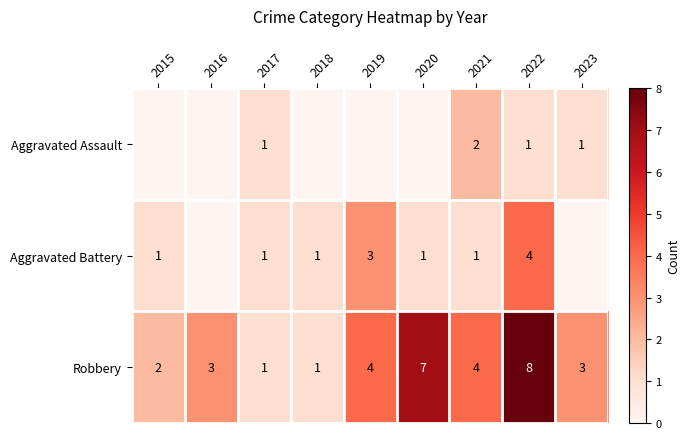

What value does the Robbery series have at 2016?

3